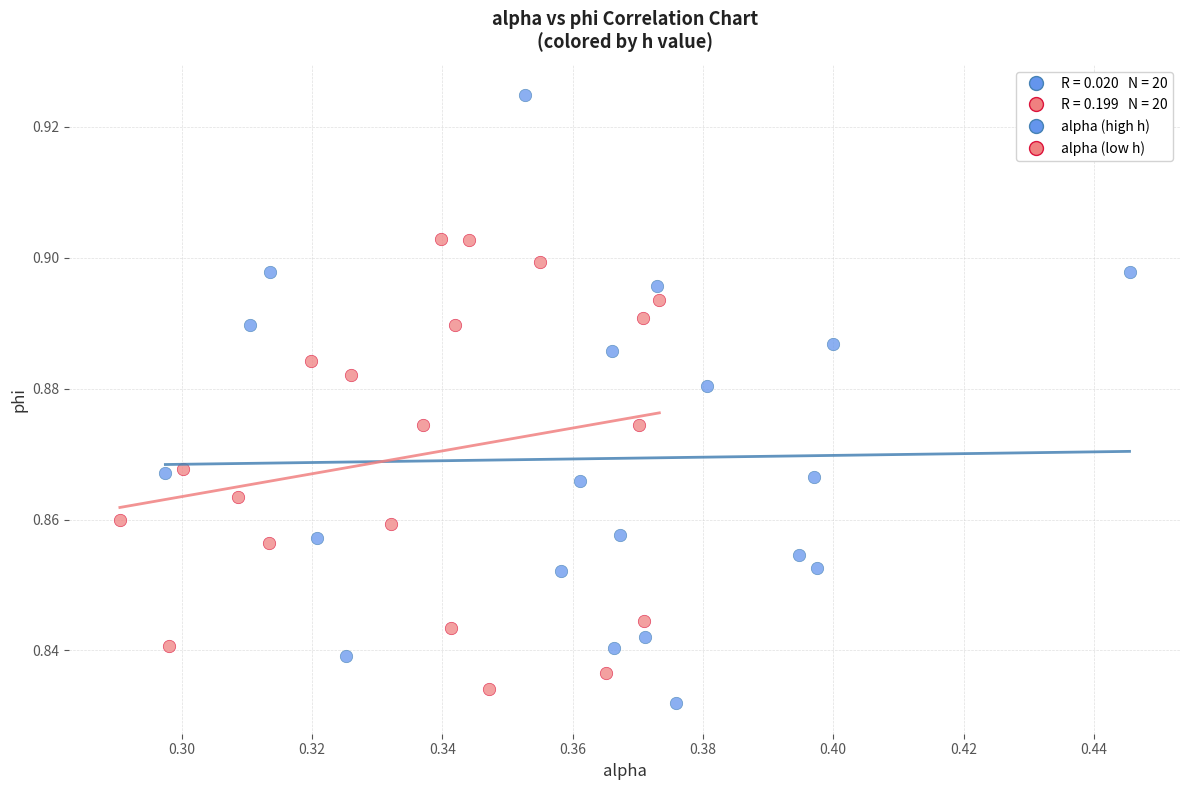

Which series has the largest Y range (max minus min)?

alpha (high h)